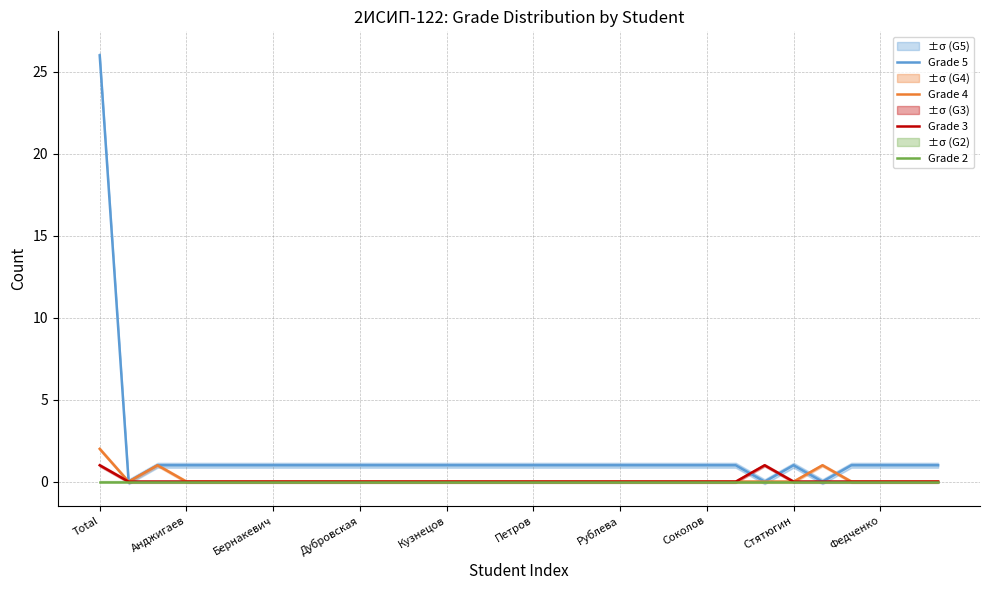

Which category has the highest value in the Grade 5 series?

Total